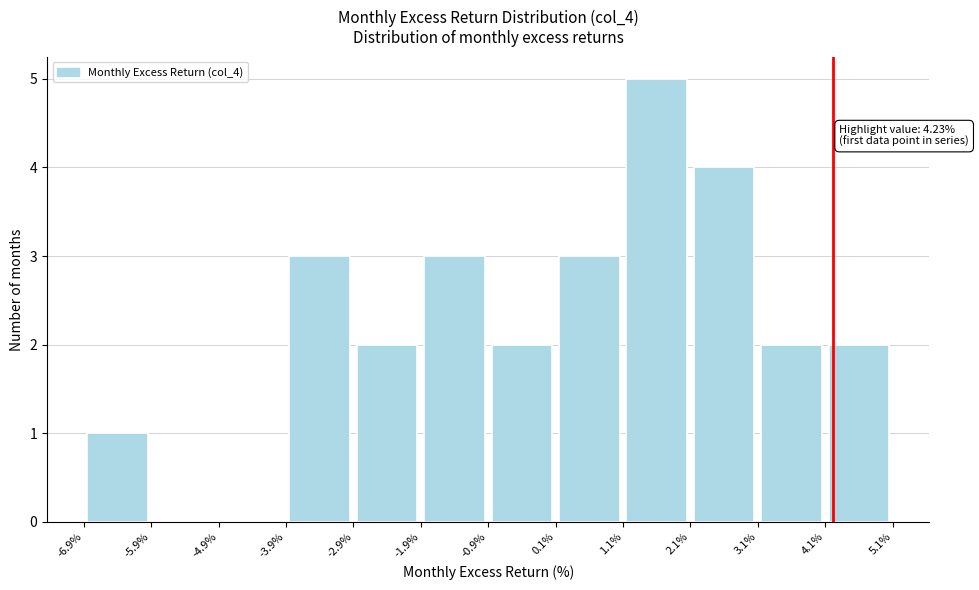

Over which range of the x-axis is the bar tallest?

1.1% to 2.1%